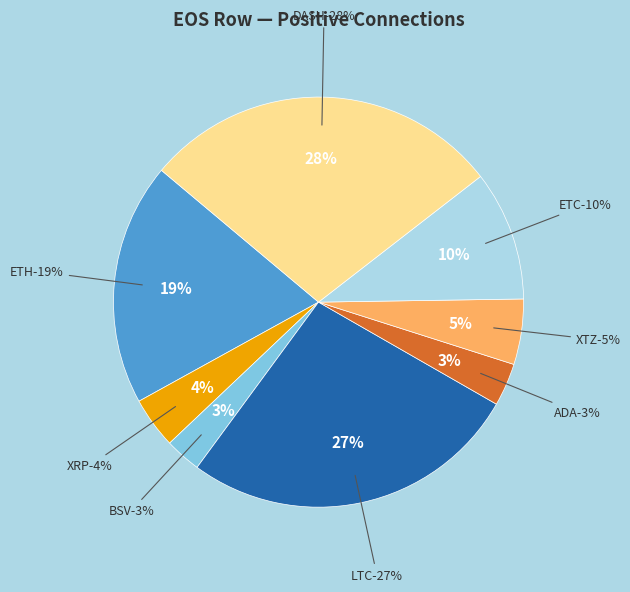

Is there any slice that represents more than half of the pie?

No